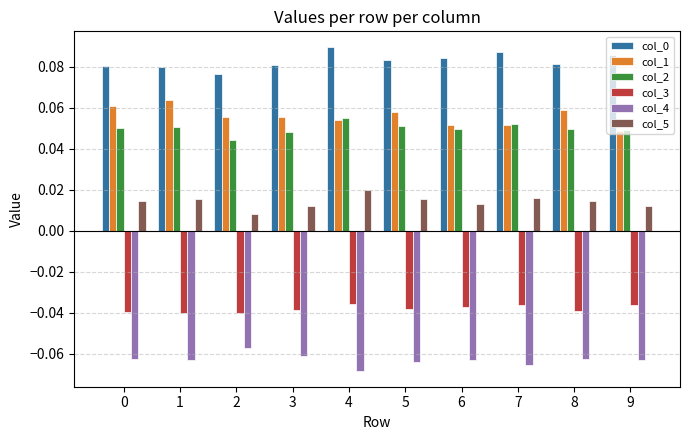

The col_1 series shows 0.0 at 4. True or false?

False